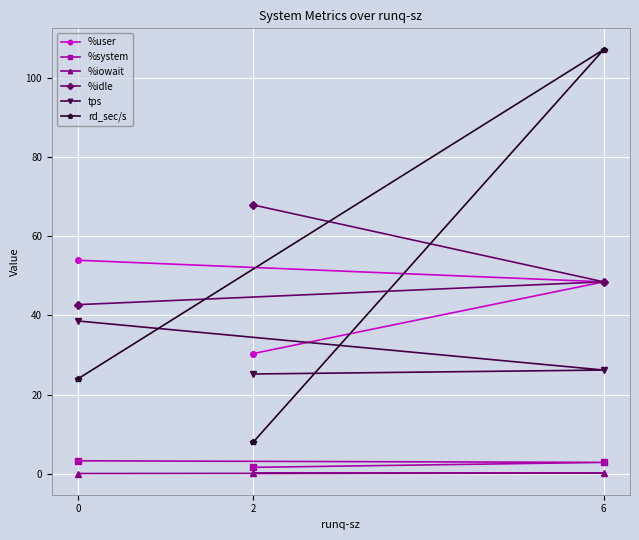

Between 0 and 6, which series saw the biggest shift?

rd_sec/s